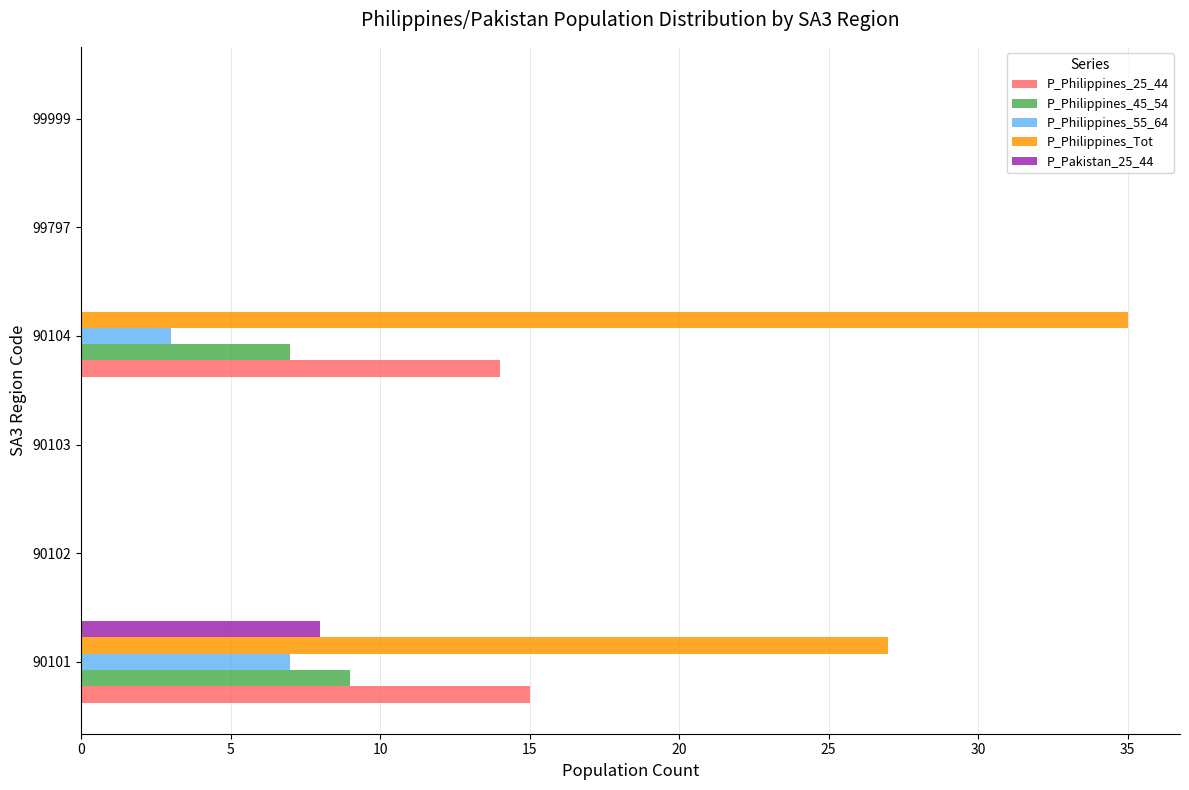

Is it true that P_Philippines_45_54 equals 0 at 99999?

True